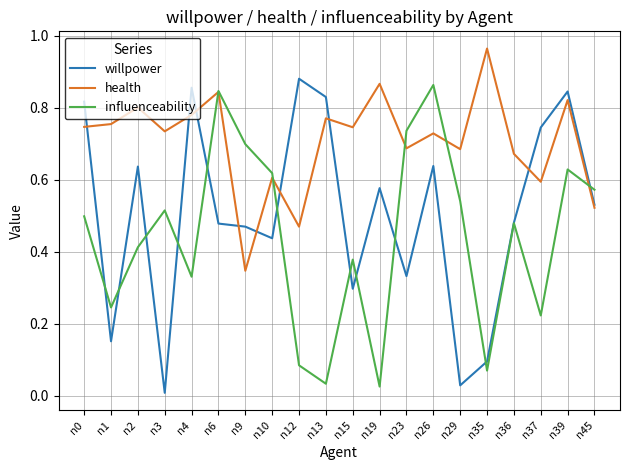

What are all the series names shown in the legend?

willpower, health, influenceability